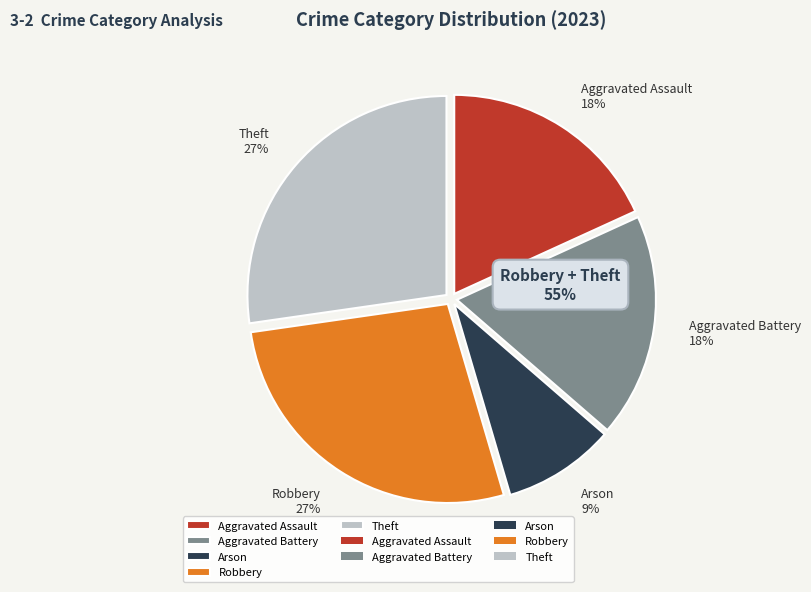

Count the number of slices in the pie.

5